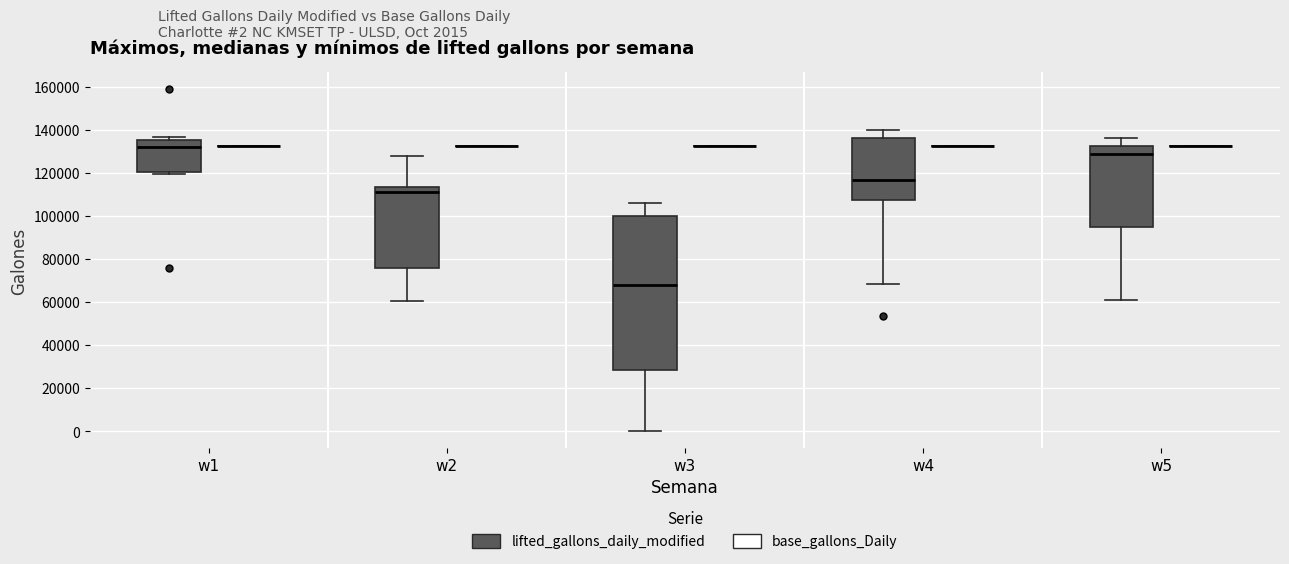

Reading left to right, transcribe this box plot: for each box, give where its median line is, the range the box spans, and where its two whiskers end, as read against the y-axis. The values are not printed on the chart, so give them approximately, as read against the axis.

w1 (lifted_gallons_daily_modified): median 132000, box 120000 to 136000, whiskers 120000 (just below the box's lower edge) to 136000 (just above the box's upper edge)
w1 (base_gallons_Daily): box collapsed to a line at 132000, whiskers 132000 to 132000
w2 (lifted_gallons_daily_modified): median 110000, box 76000 to 114000, whiskers 60000 to 128000
w2 (base_gallons_Daily): box collapsed to a line at 132000, whiskers 132000 to 132000
w3 (lifted_gallons_daily_modified): median 68000, box 28000 to 100000, whiskers 0 to 106000
w3 (base_gallons_Daily): box collapsed to a line at 132000, whiskers 132000 to 132000
w4 (lifted_gallons_daily_modified): median 116000, box 108000 to 136000, whiskers 68000 to 140000
w4 (base_gallons_Daily): box collapsed to a line at 132000, whiskers 132000 to 132000
w5 (lifted_gallons_daily_modified): median 128000, box 94000 to 132000, whiskers 60000 to 136000
w5 (base_gallons_Daily): box collapsed to a line at 132000, whiskers 132000 to 132000